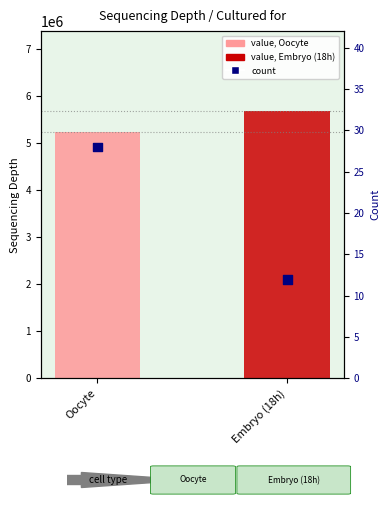

Is the value of value (mean sequencing depth) at Embryo (18h) greater than the value of count at Embryo (18h)?

Yes